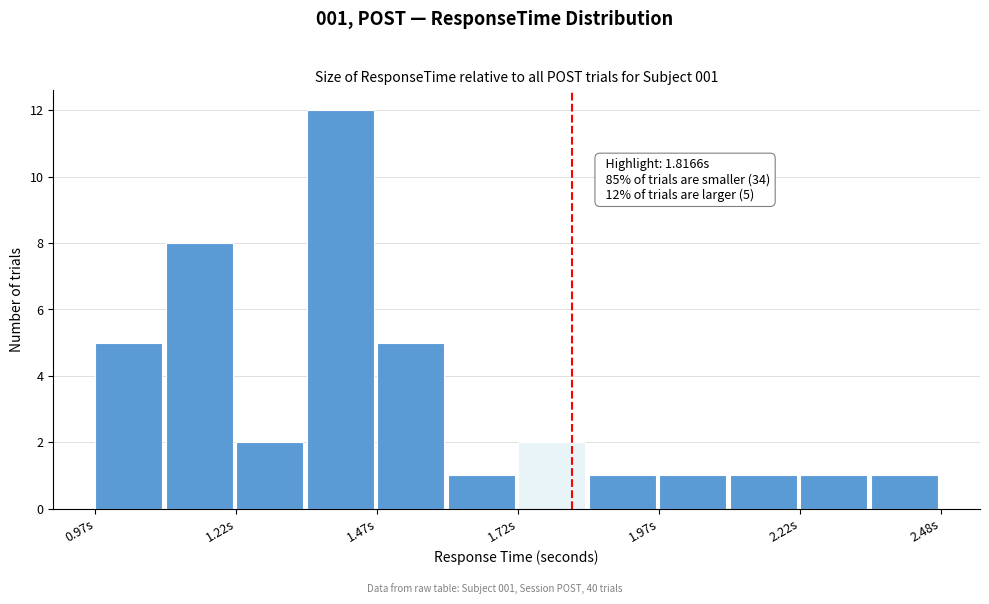

Read against the x-axis, roughly where is the centre of the tallest bar?

1.40